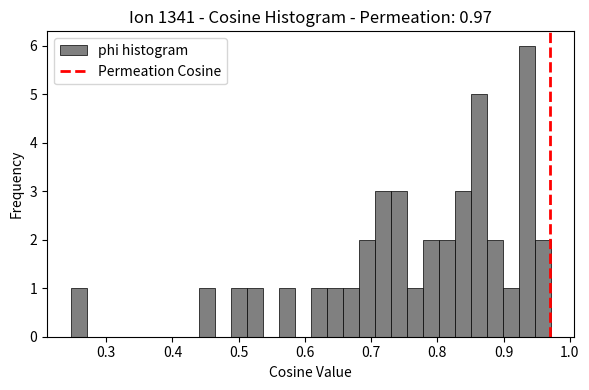

Around what value on the x-axis is the tallest bar? Give the approximate position of its centre, as read against the axis.

0.93